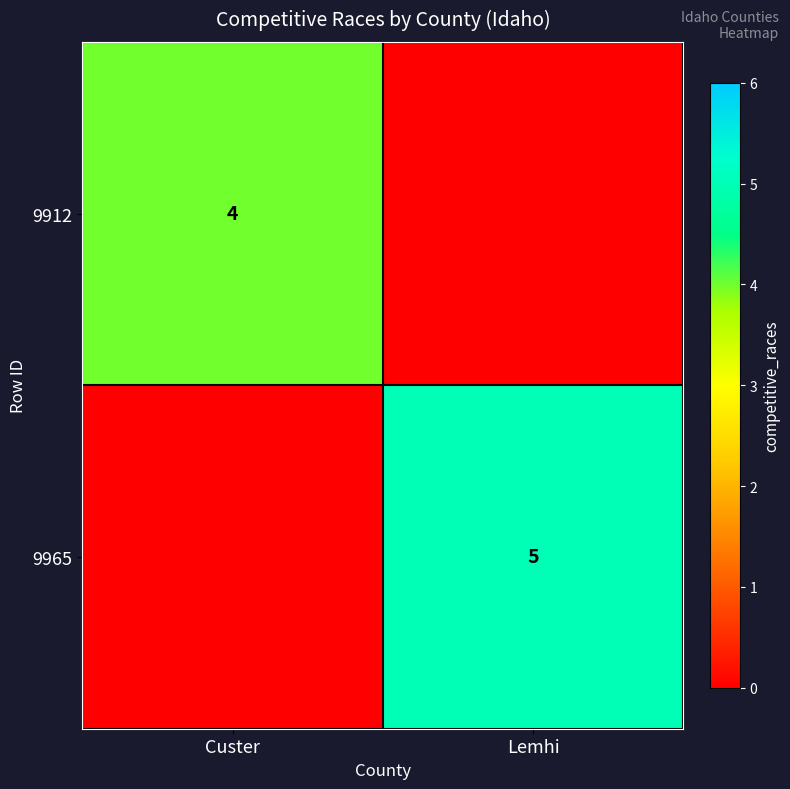

The value of 9965 at Lemhi is 3. True or false?

False